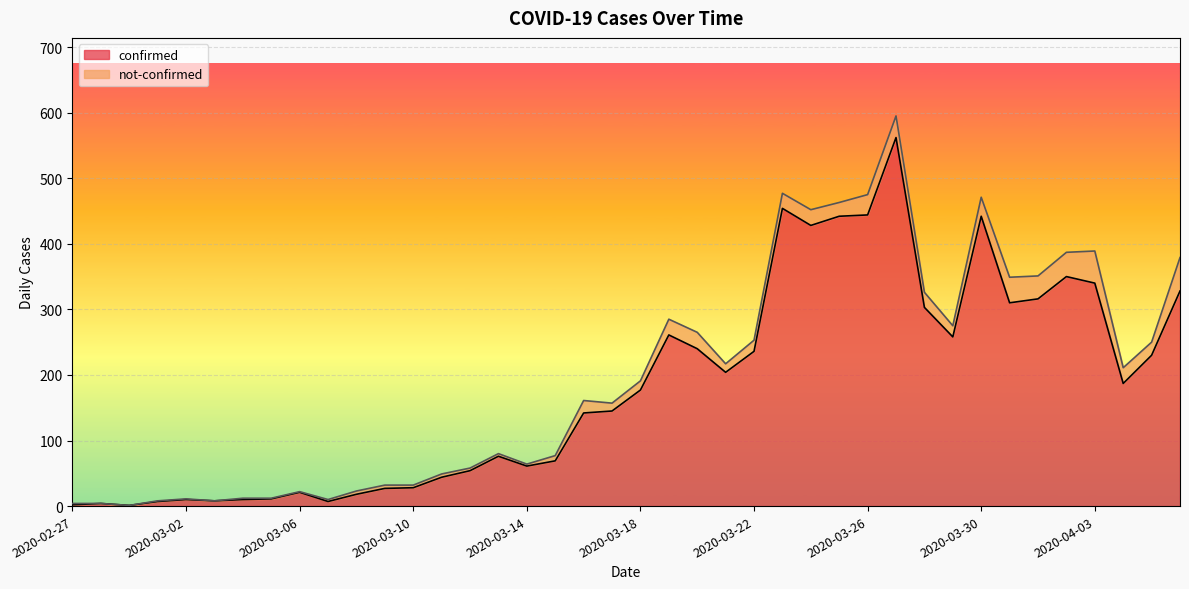

List the labels in order of value, largest first.

2020-03-27, 2020-03-23, 2020-03-26, 2020-03-25, 2020-03-30, 2020-03-24, 2020-04-02, 2020-04-03, 2020-04-06, 2020-04-01, 2020-03-31, 2020-03-28, 2020-03-19, 2020-03-29, 2020-03-20, 2020-03-22, 2020-04-05, 2020-03-21, 2020-04-04, 2020-03-18, 2020-03-17, 2020-03-16, 2020-03-13, 2020-03-15, 2020-03-14, 2020-03-12, 2020-03-11, 2020-03-10, 2020-03-09, 2020-03-06, 2020-03-08, 2020-03-05, 2020-03-02, 2020-03-04, 2020-03-03, 2020-03-01, 2020-03-07, 2020-02-28, 2020-02-27, 2020-02-29